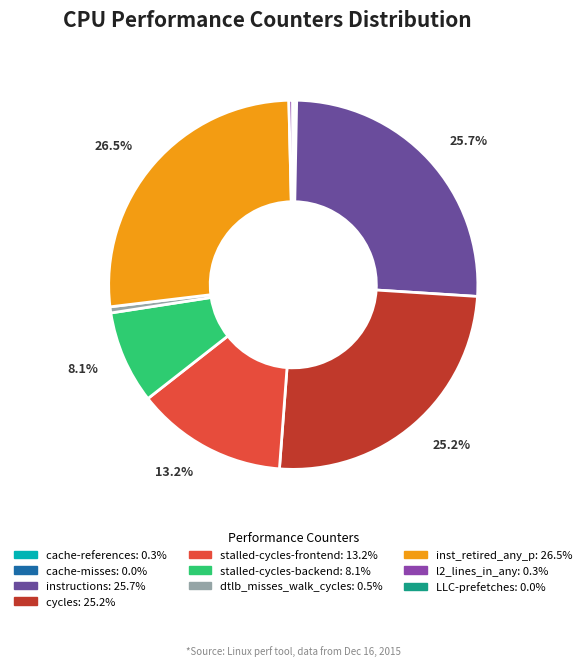

Combined, do stalled-cycles-backend and inst_retired_any_p account for over 50%?

No